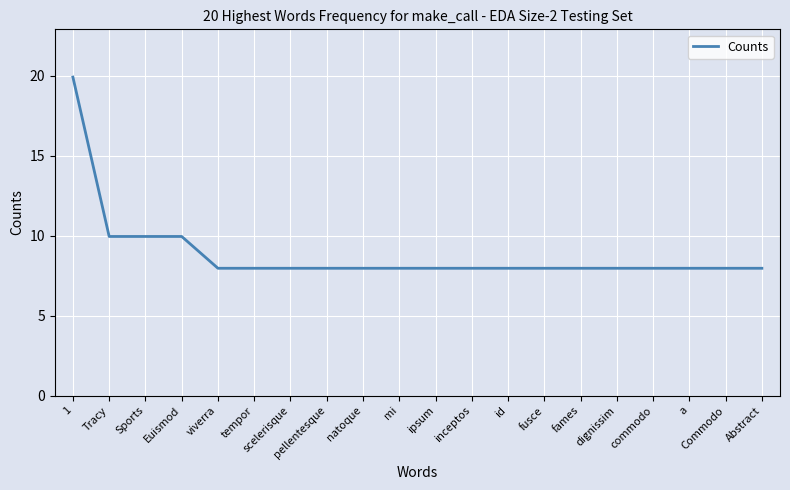

What position from the right is Tracy?

19